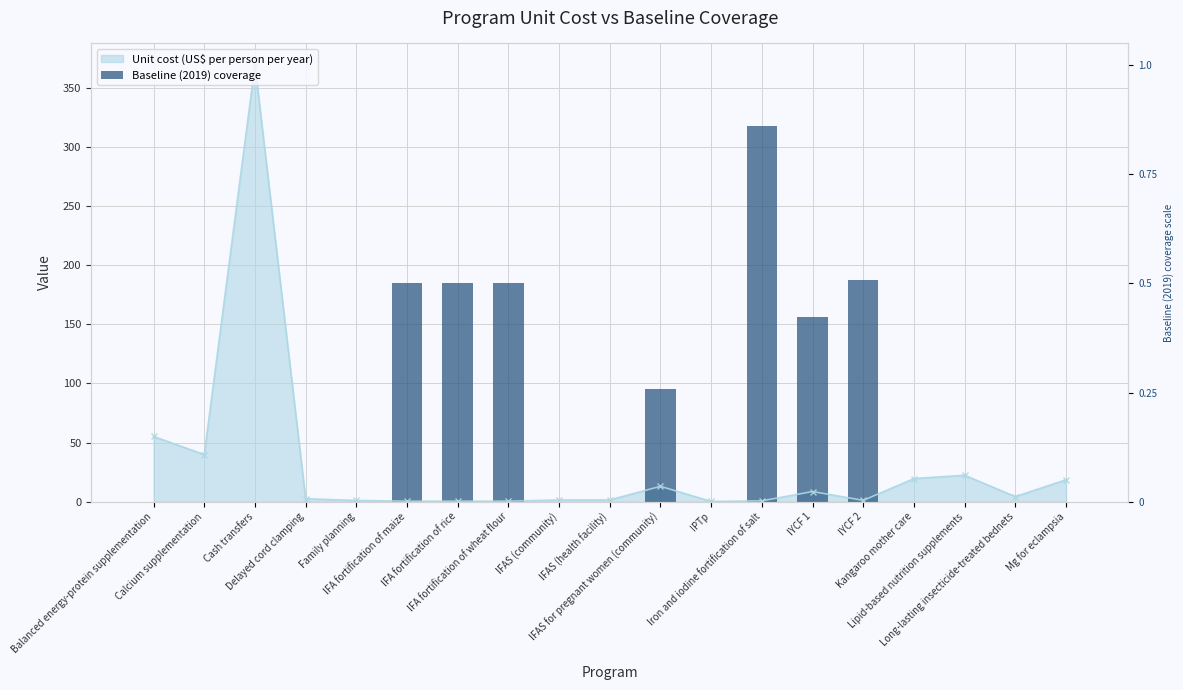

Does the chart contain stacked bars?

No